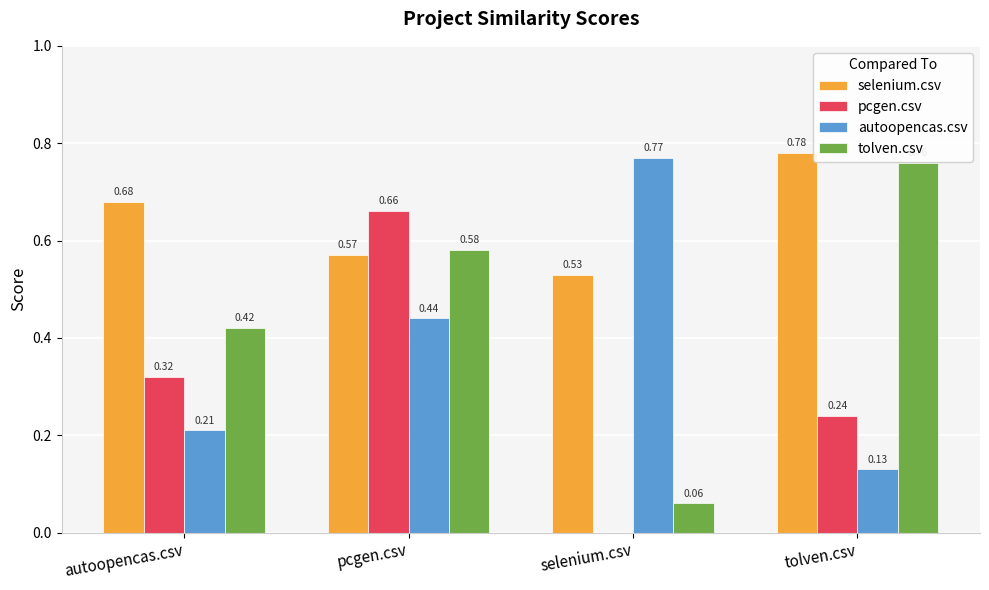

Which category has the highest value in the autoopencas.csv series?

selenium.csv